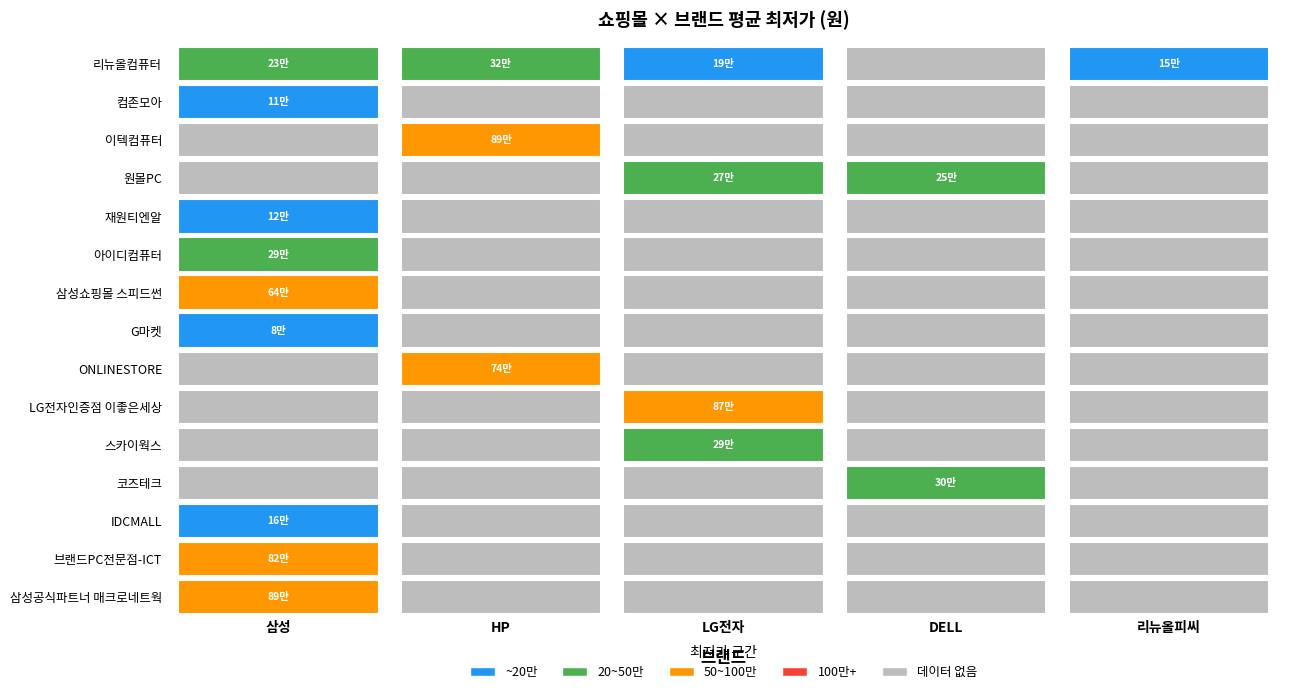

The value of DELL at 브랜드PC전문점-ICT is 0. True or false?

True